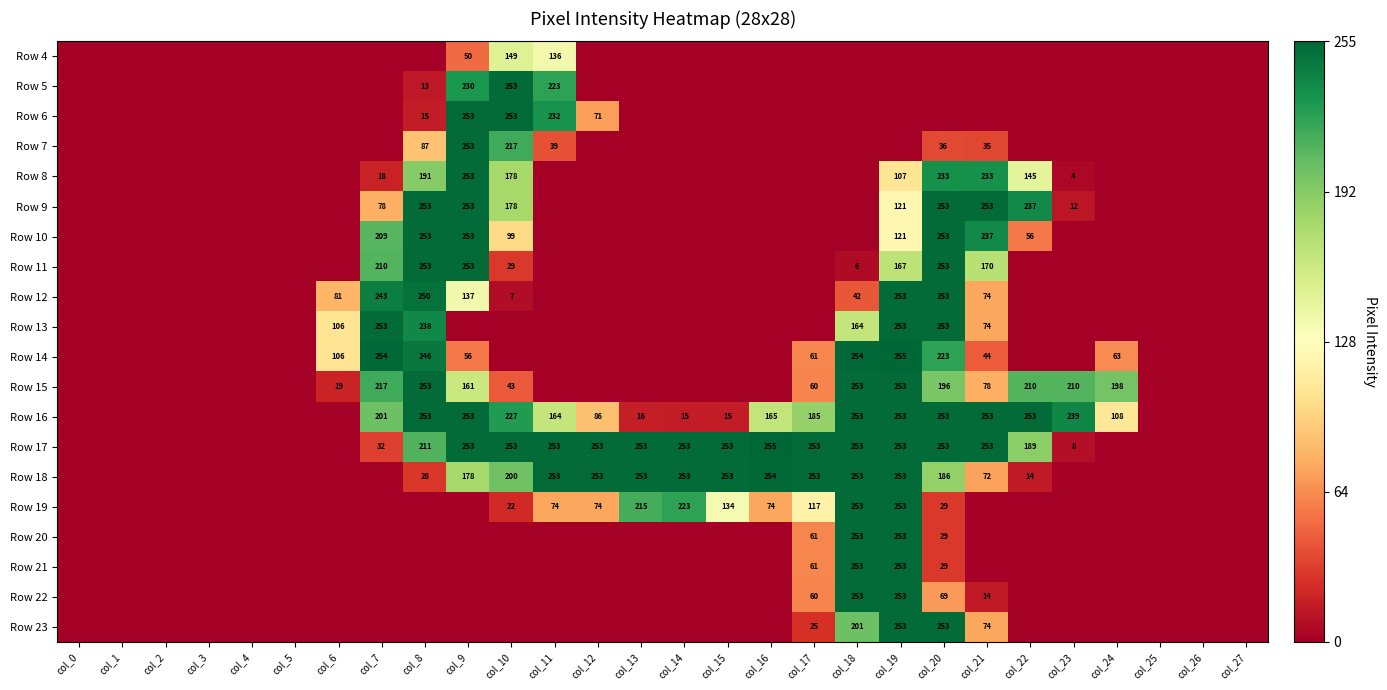

The Row 17 series shows 345.5 at col_11. True or false?

False